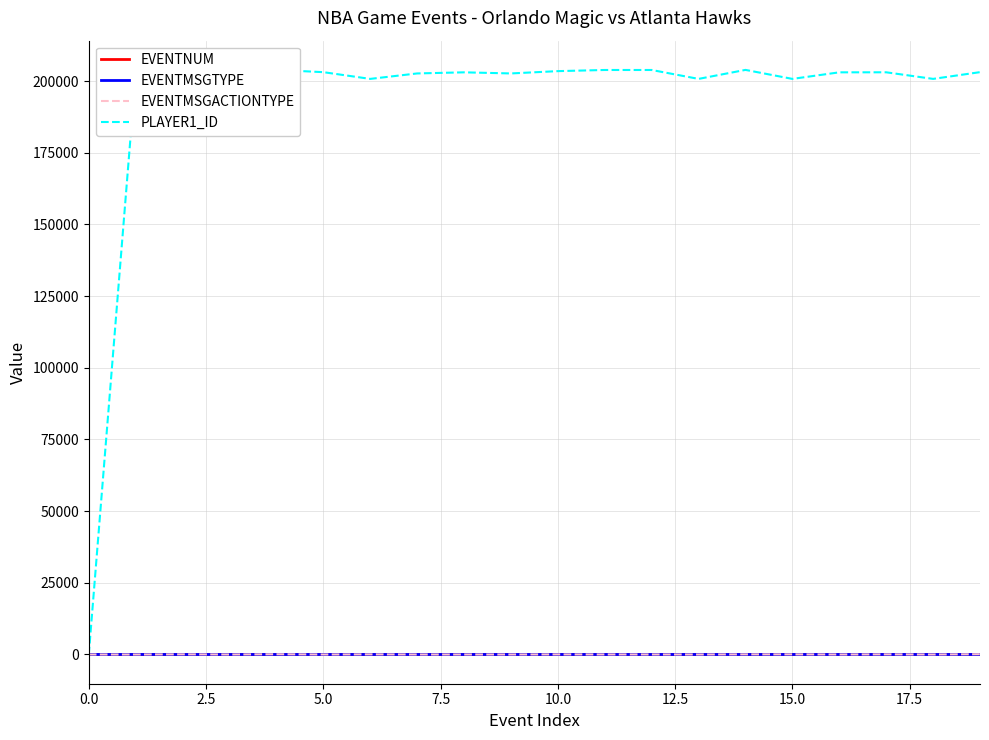

Where do EVENTNUM and EVENTMSGTYPE first cross each other?

2.5 and 5.0